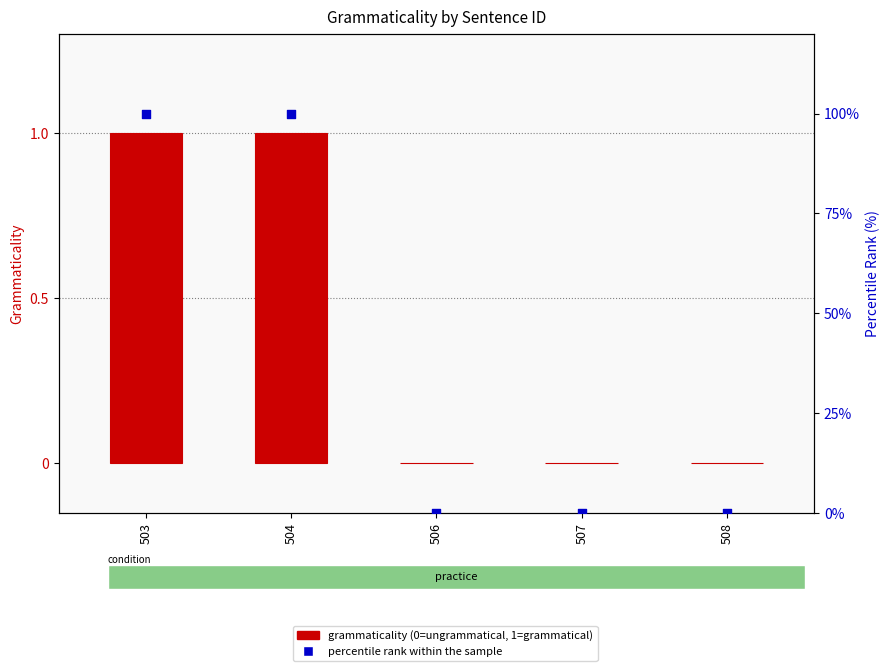

At which category is the sum across all series the highest?

503